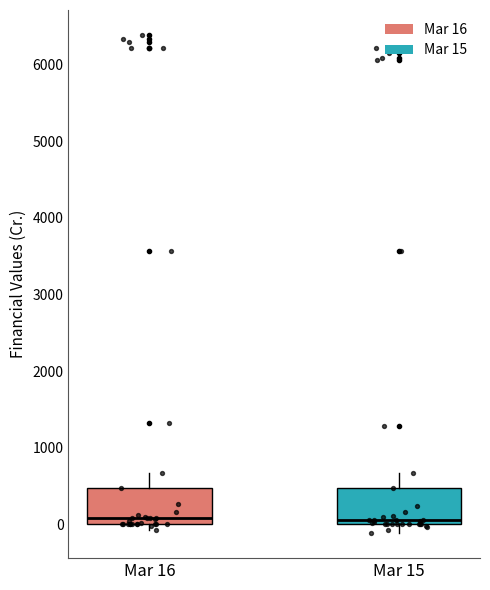

Where is the lower edge of the box for Mar 15 on the y-axis? The values are not printed on the chart, so give them approximately, as read against the axis.

0